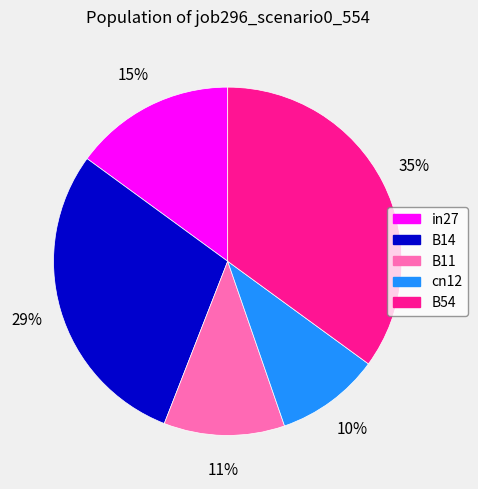

The B11 slice represents 11% of the pie. True or false?

True